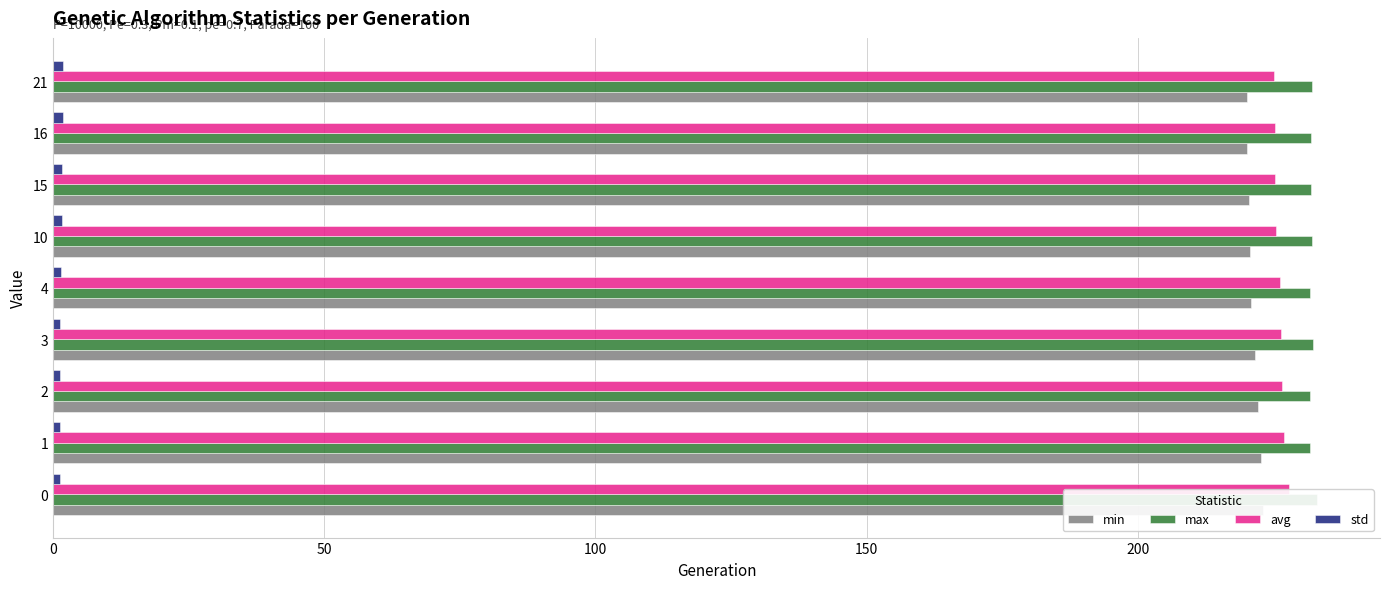

What is the minimum value for max?

231.7